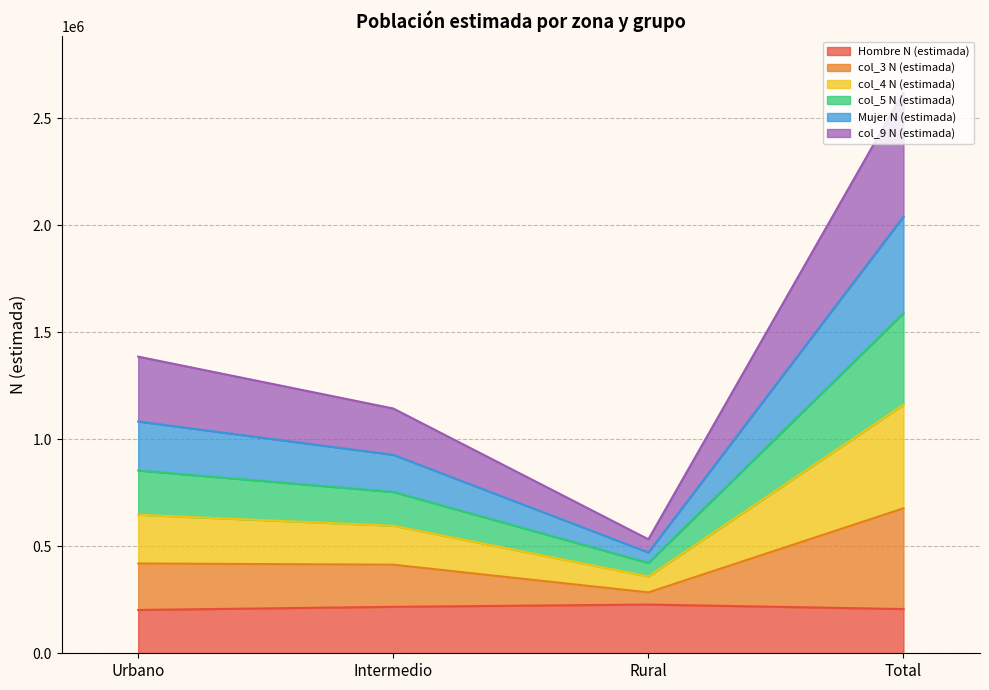

What are all the series names shown in the legend?

Hombre N (estimada), col_3 N (estimada), col_4 N (estimada), col_5 N (estimada), Mujer N (estimada), col_9 N (estimada)